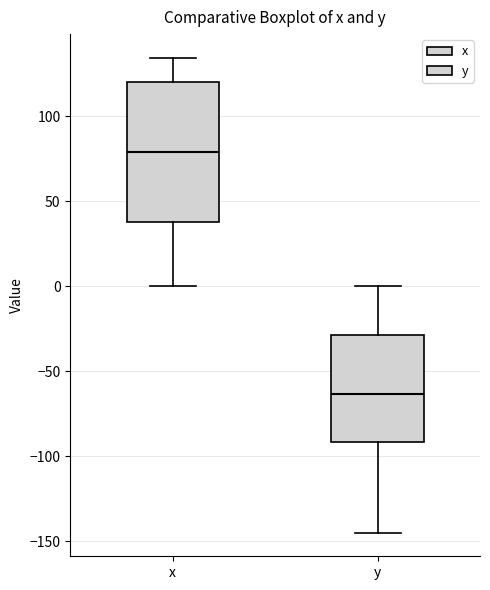

Where does the upper whisker of the box for x end on the y-axis? The values are not printed on the chart, so give them approximately, as read against the axis.

135